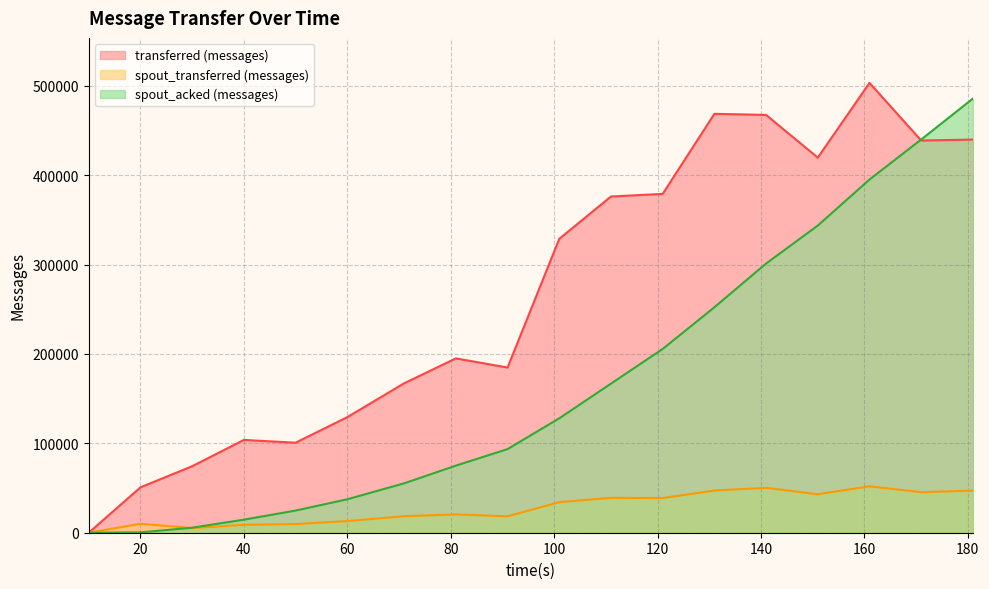

What is the average value of the spout_transferred (messages) series?

27819